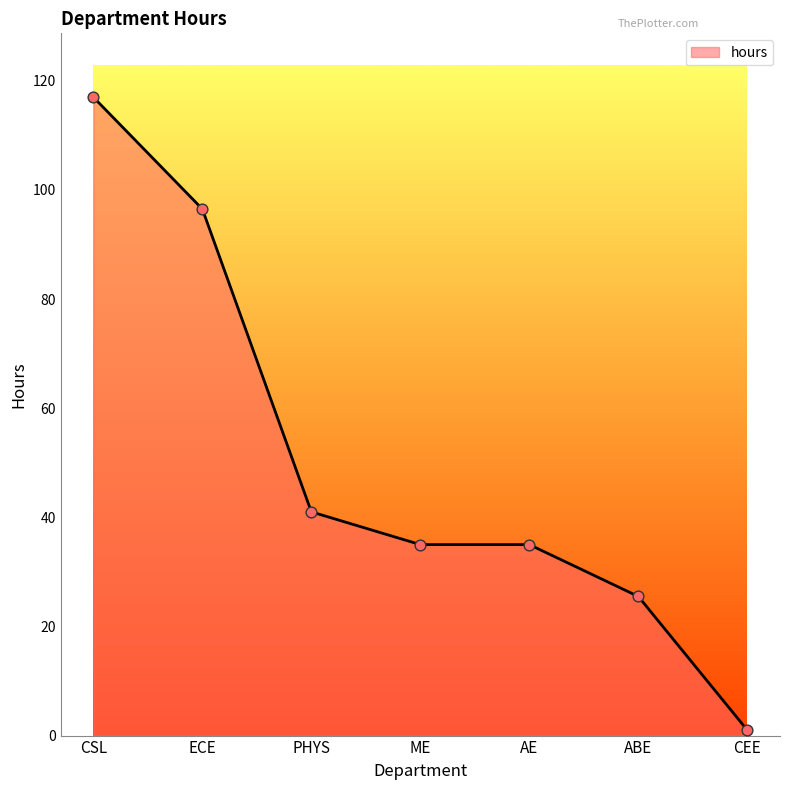

What is the ratio of the value at ABE to the value at PHYS?

0.6